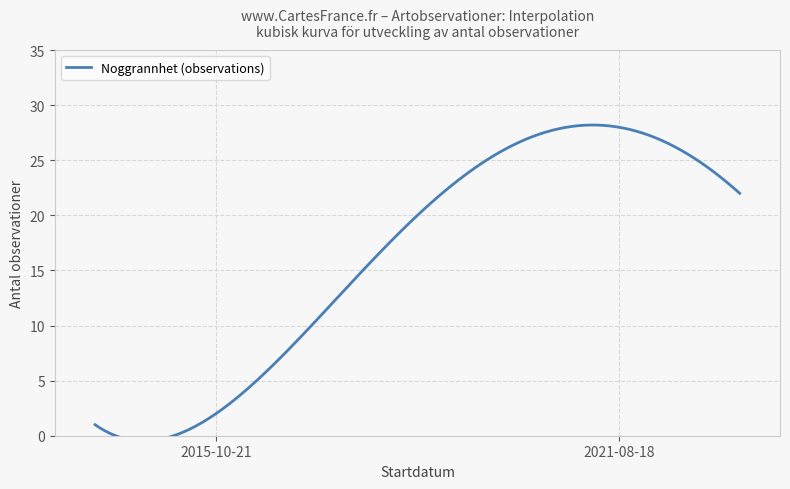

How many values exceed 25?

2